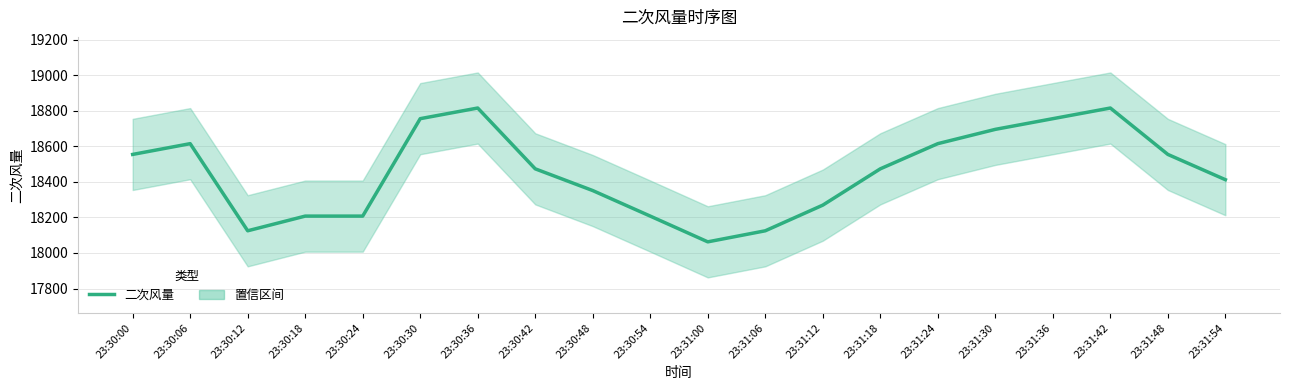

Reading right to left, transcribe all the data shown in this chart.

18412.0	18554.0	18814.9	18755.0	18694.9	18614.5	18473.0	18268.8	18124.6	18062.4	18207.1	18350.8	18473.0	18814.9	18755.0	18207.1	18207.1	18124.6	18614.5	18554.0